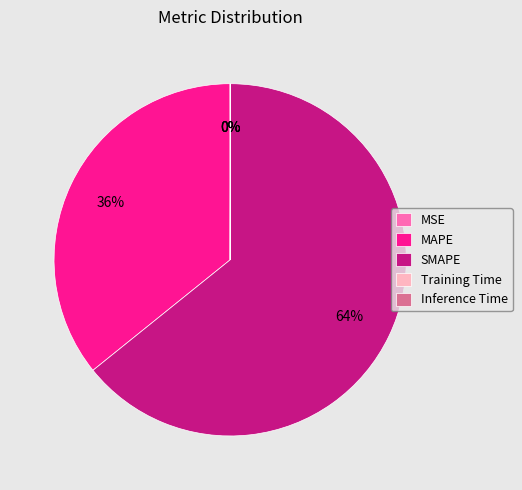

Which category accounts for the majority?

SMAPE